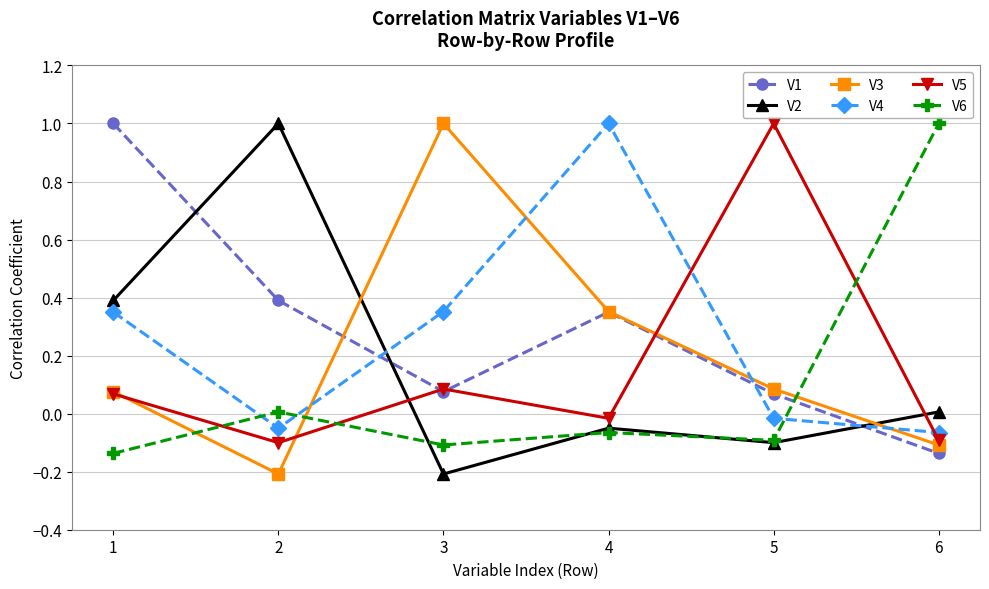

What is the total value across all series at 3?

1.2